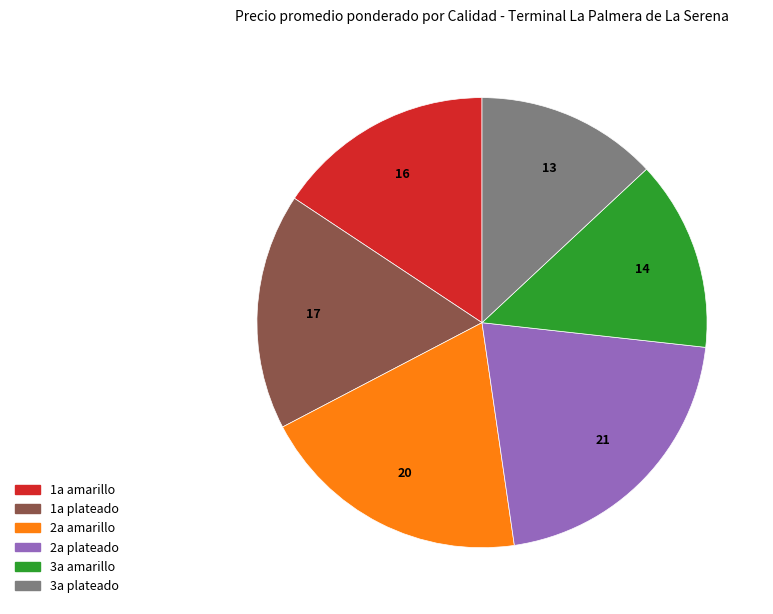

Does 3a plateado account for over 50% of the chart?

No